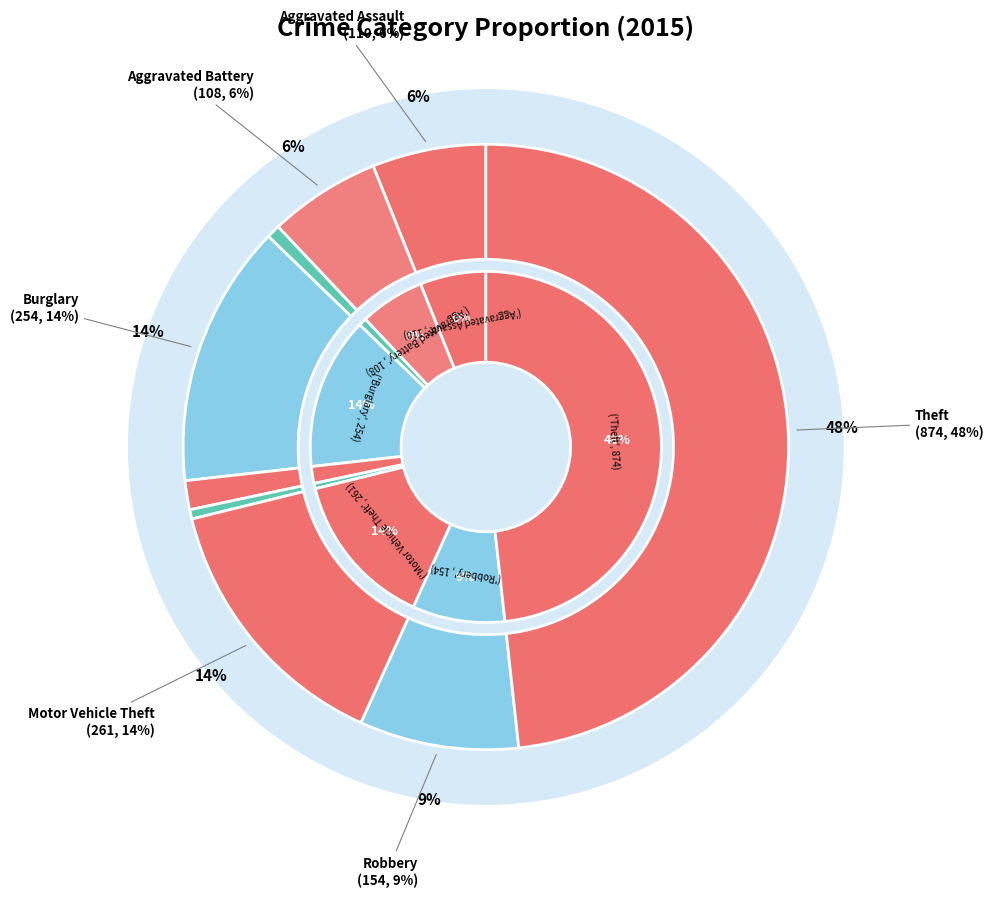

Is there a majority slice in this chart?

No